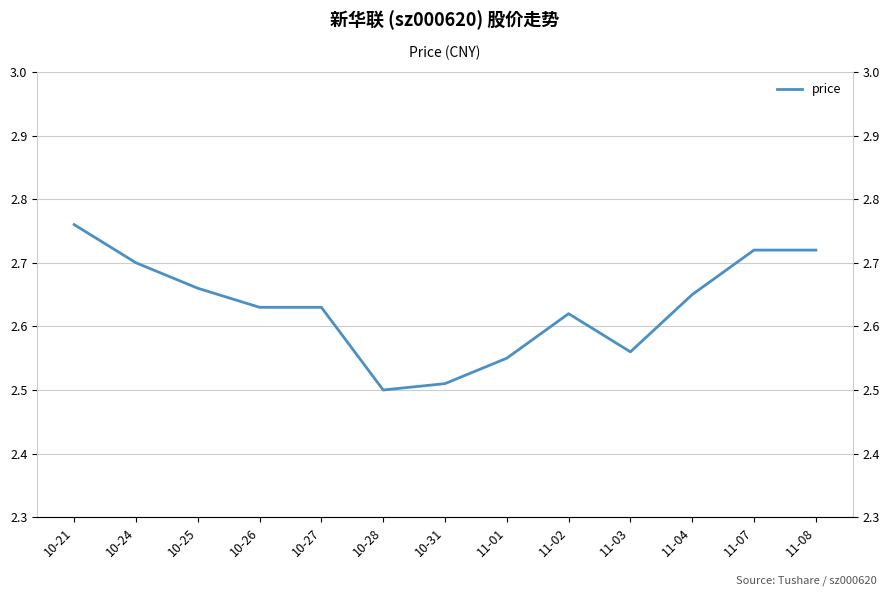

What is the ratio of the value at 11-02 to the value at 11-04?

1.0